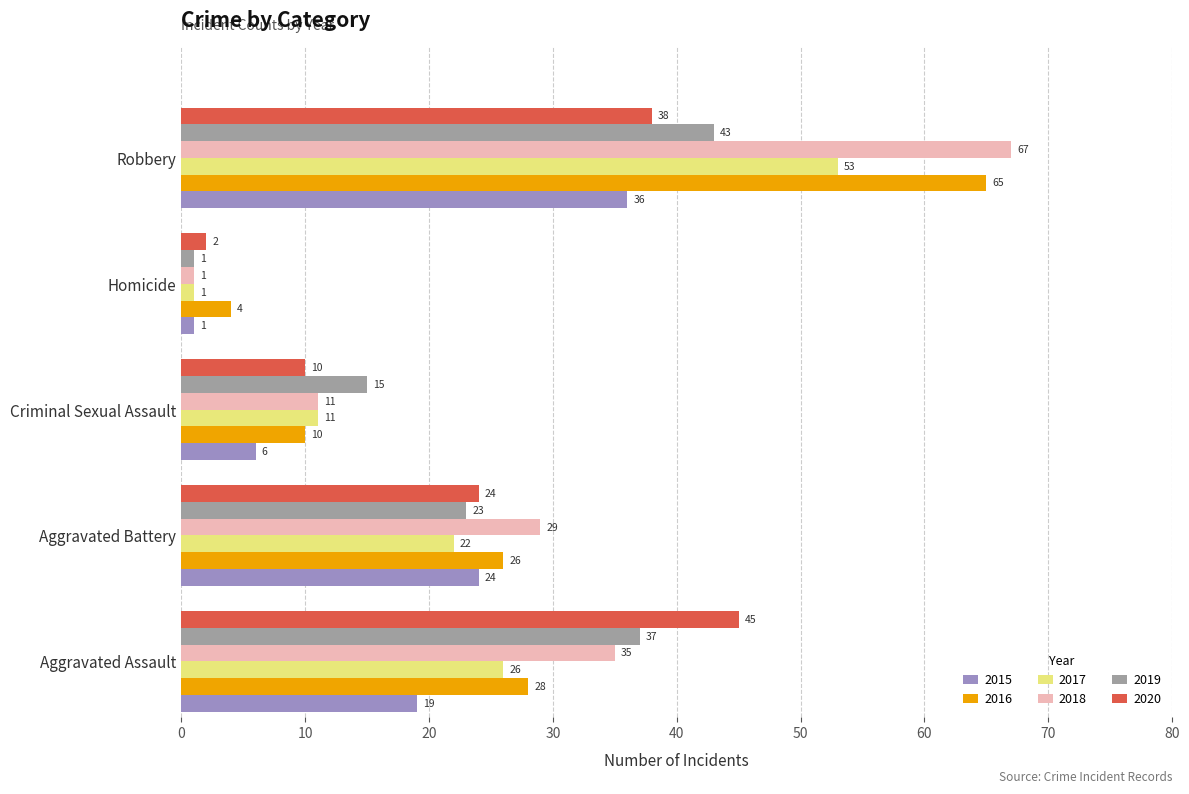

The value of 2016 at Aggravated Battery is 26. True or false?

True